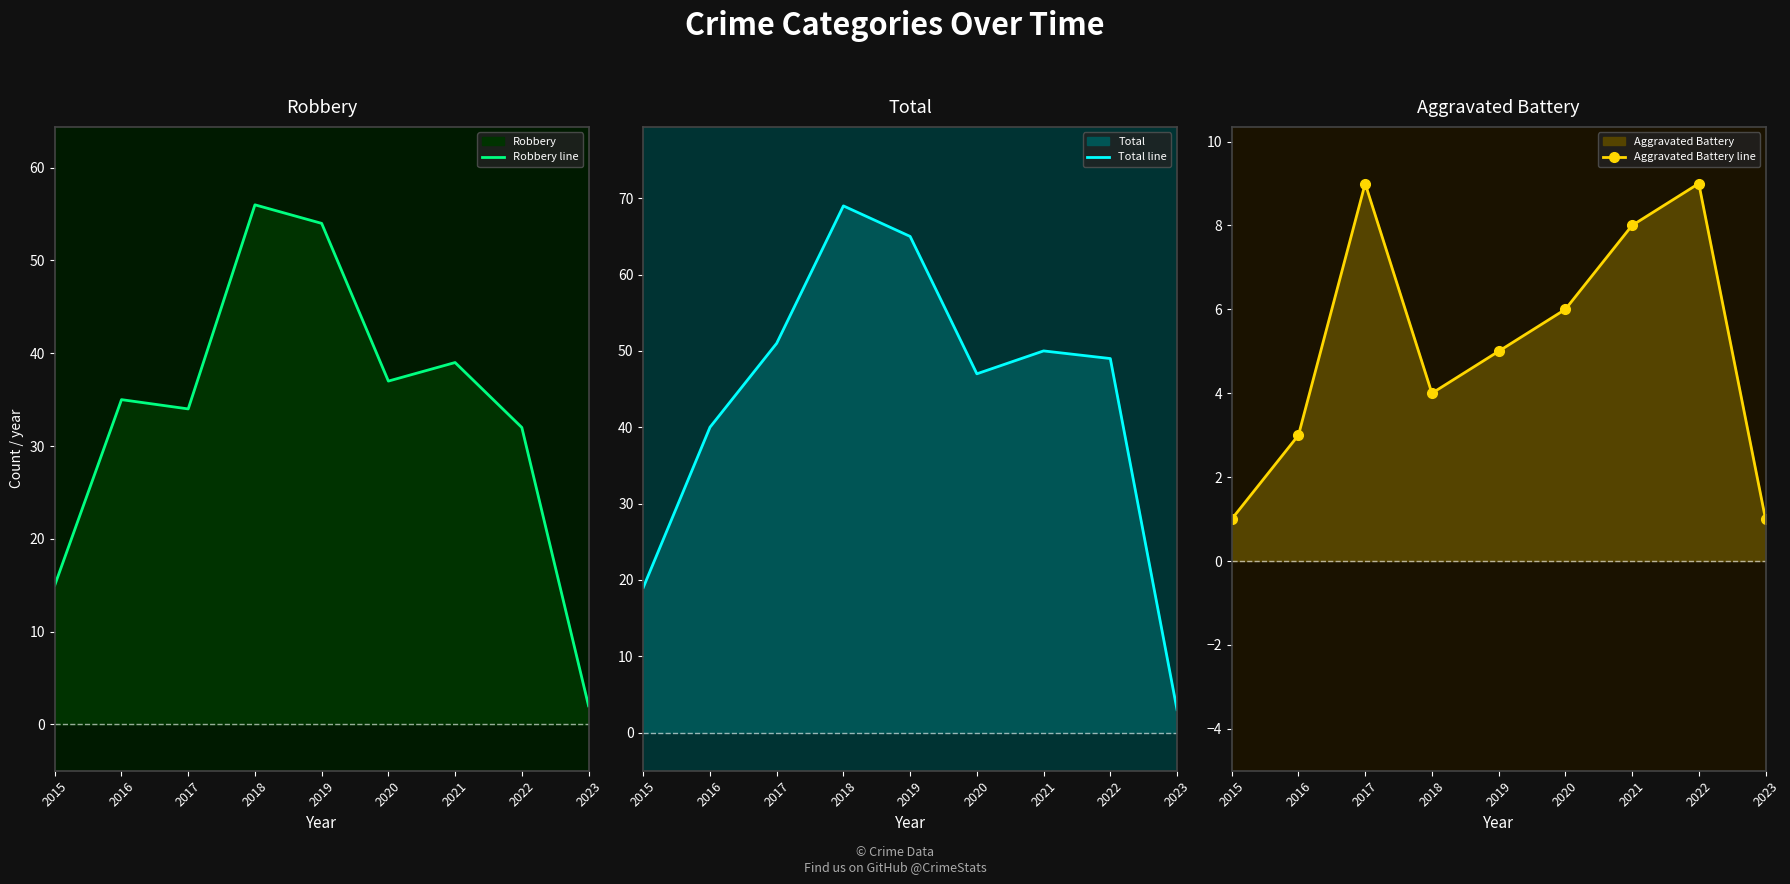

Reading right to left, transcribe all the data shown in this chart.

Robbery line: 2	32	39	37	54	56	34	35	15
Total line: 3	49	50	47	65	69	51	40	19
Aggravated Battery line: 1	9	8	6	5	4	9	3	1